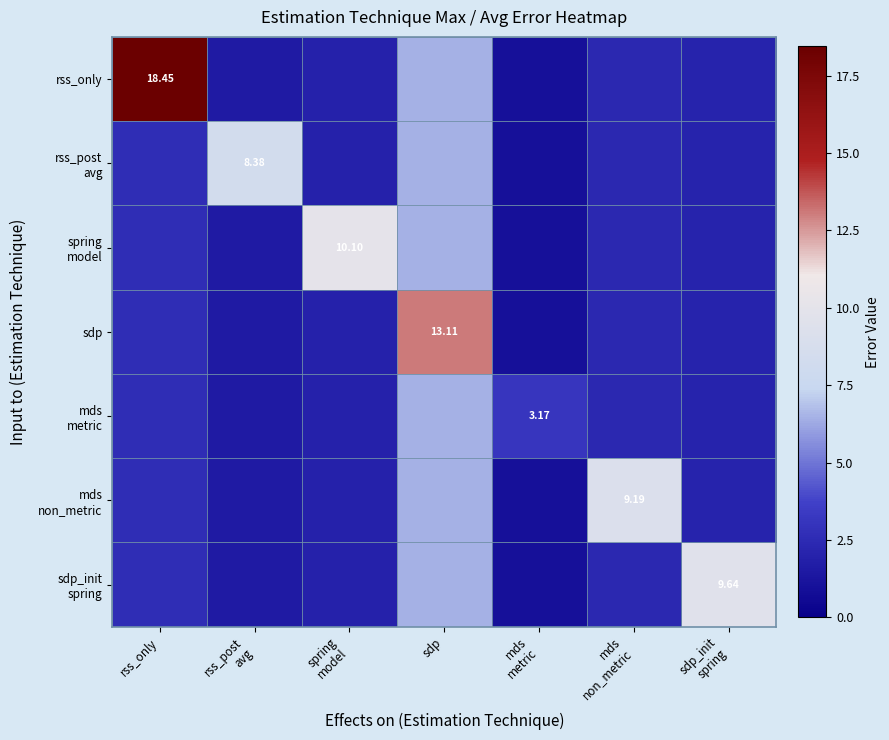

Rank the series at rss_post avg from lowest to highest value.

rss_only, spring model, sdp, mds metric, mds non_metric, sdp_init spring, rss_post avg